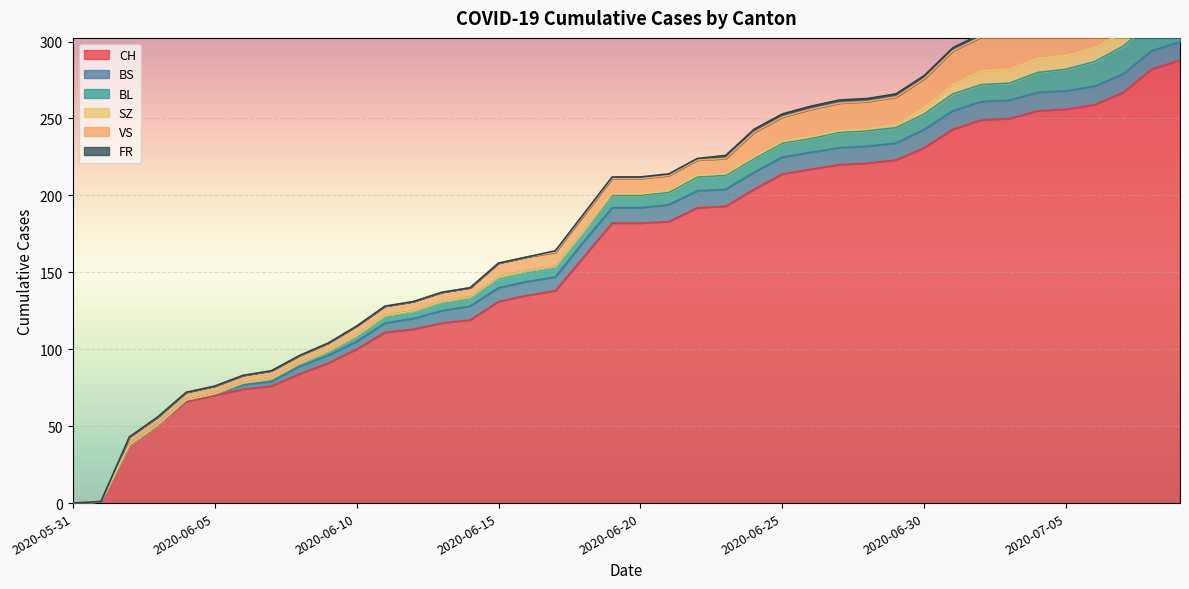

The value of CH at 2020-06-28 is 89. True or false?

False